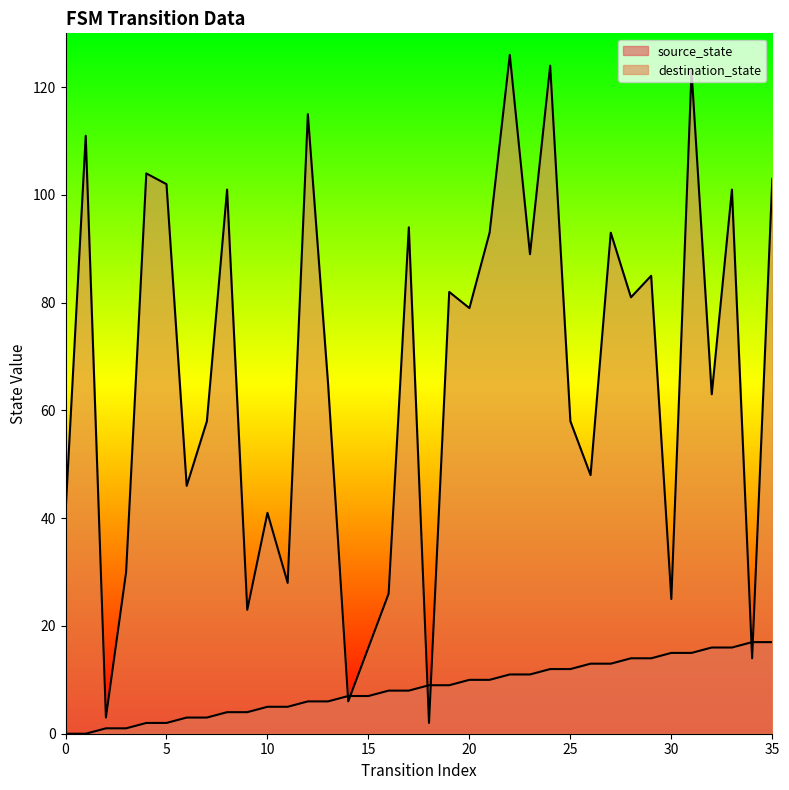

What is the difference between the maximum and minimum values in the destination_state series?

124